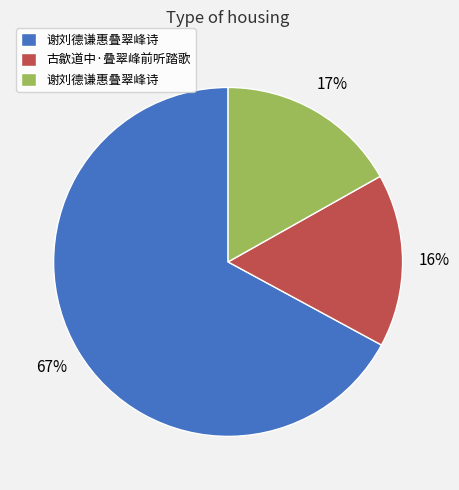

To the nearest percent, what is the average slice percentage?

33%